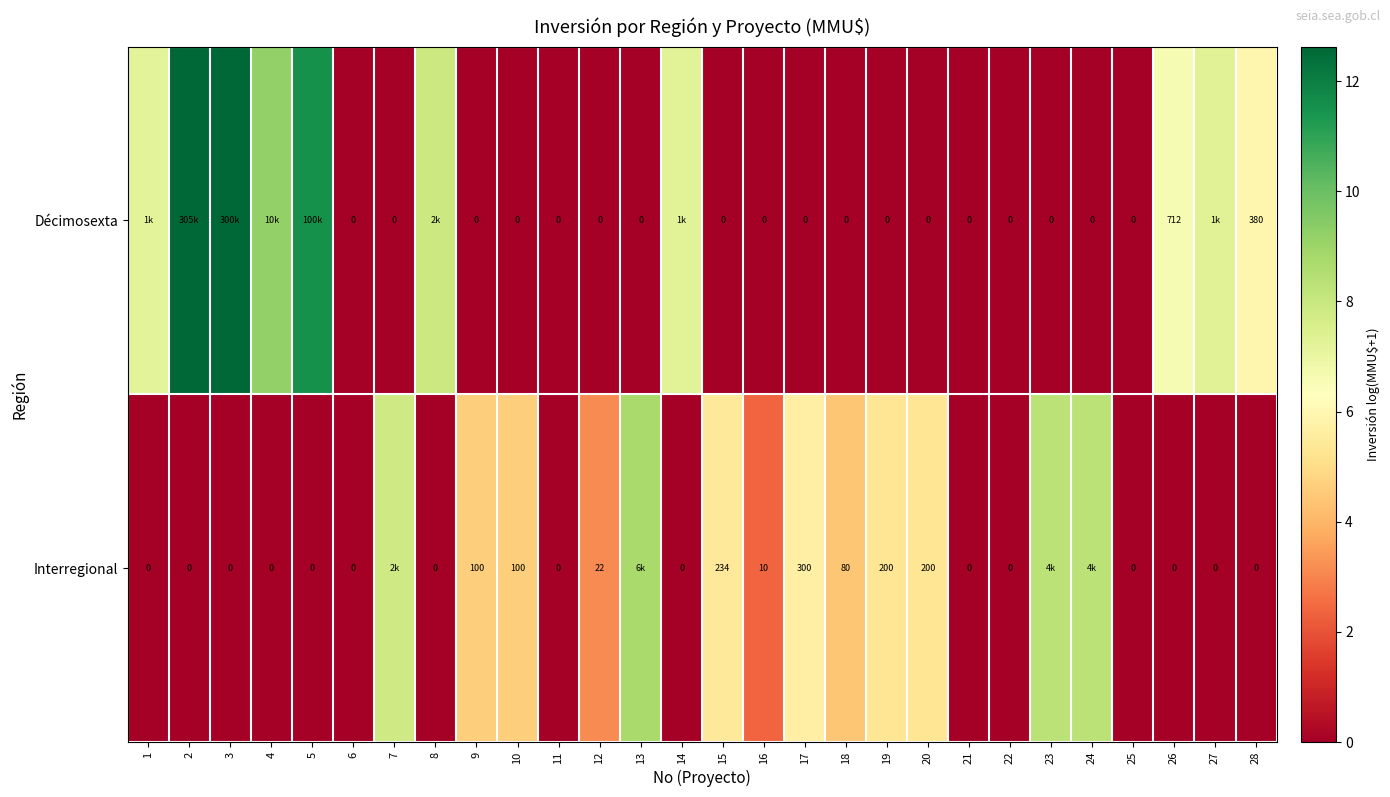

Rank the series at 20 from lowest to highest value.

Décimosexta, Interregional